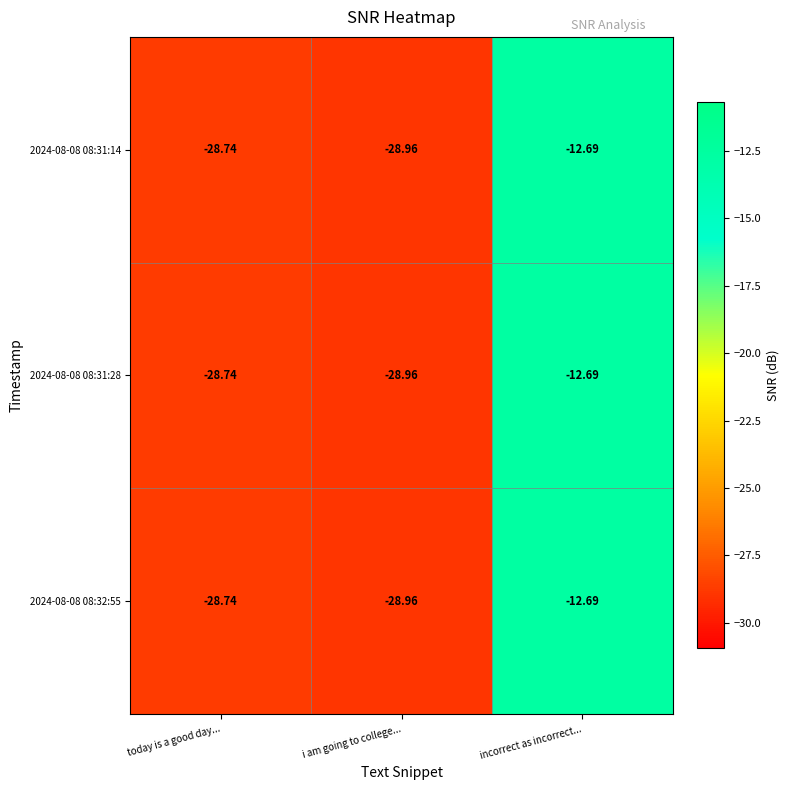

At which label does 2024-08-08 08:31:28 reach its minimum?

i am going to college...